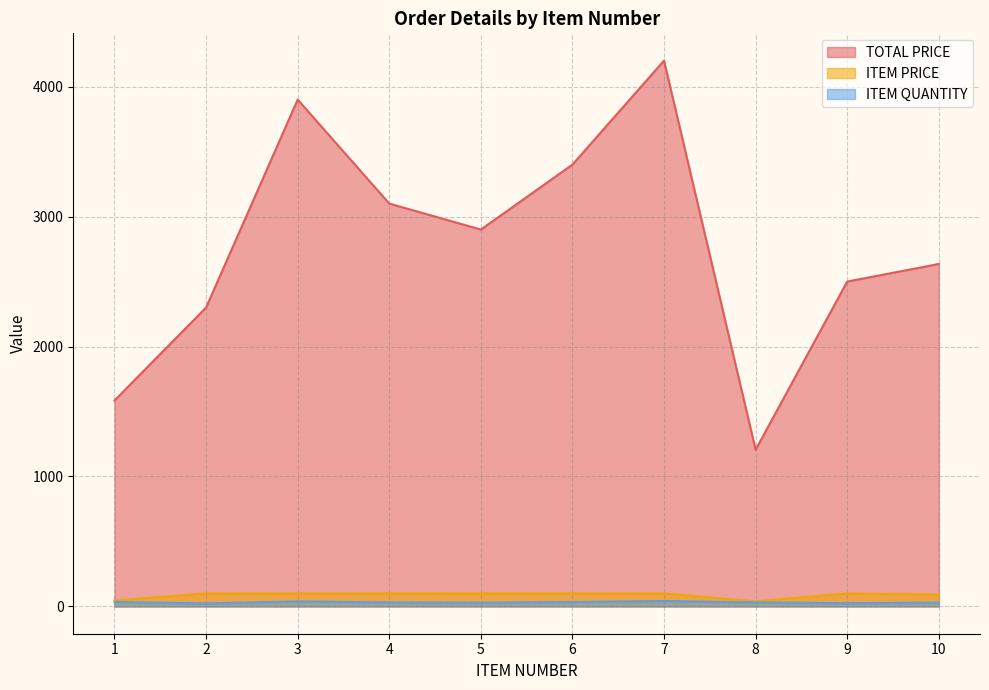

What is the smallest value displayed?

23.0